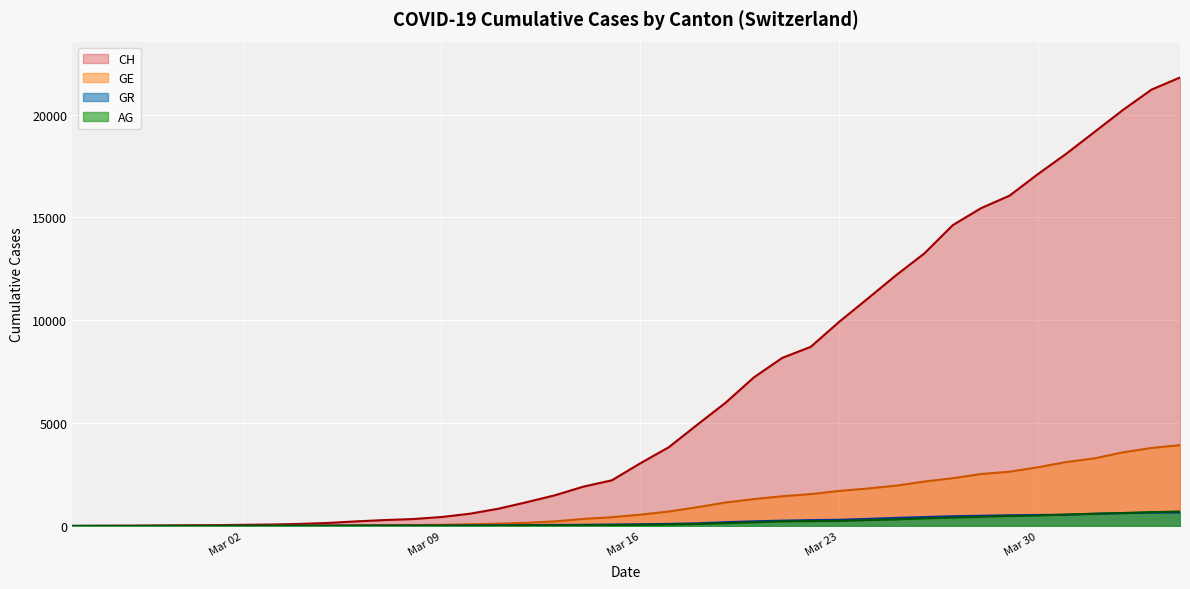

What is the difference between the GR values at 2020-03-21 and 2020-04-02?

364